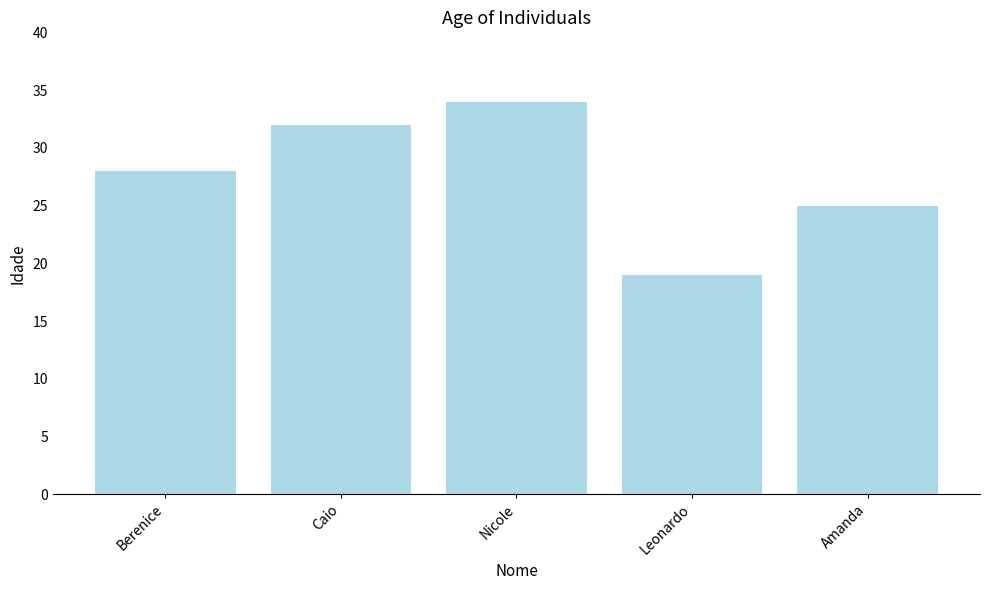

Where is the data nearest to the value 26?

Amanda